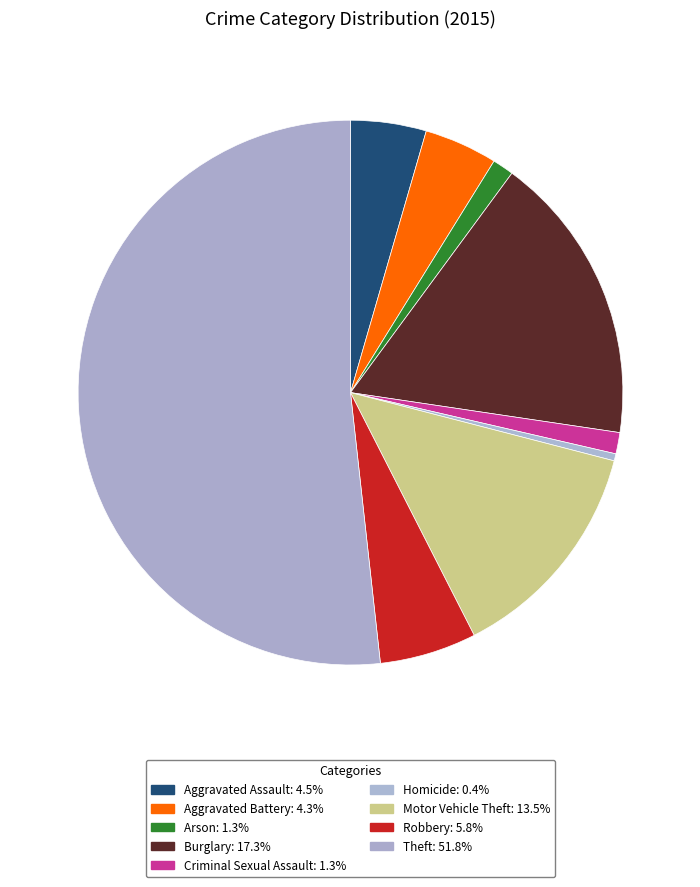

What is the smallest slice in the pie chart?

Homicide